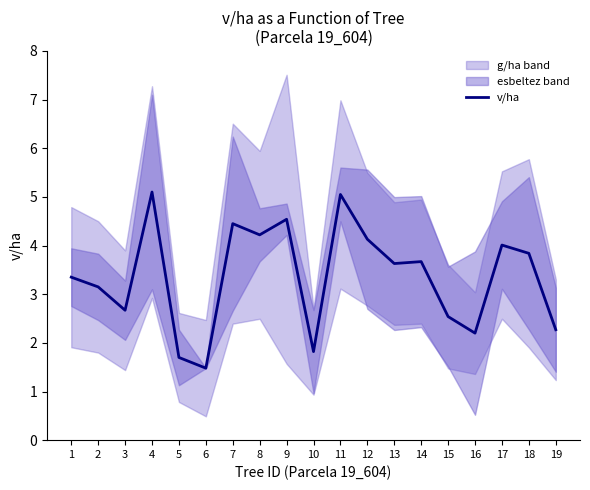

At which label does the data first exceed 3?

1